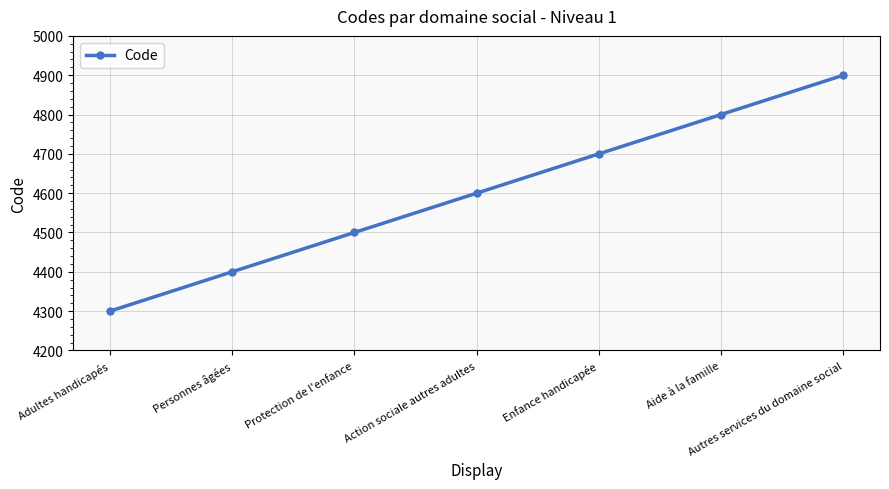

What is the change in value from Action sociale autres adultes to Autres services du domaine social?

+300